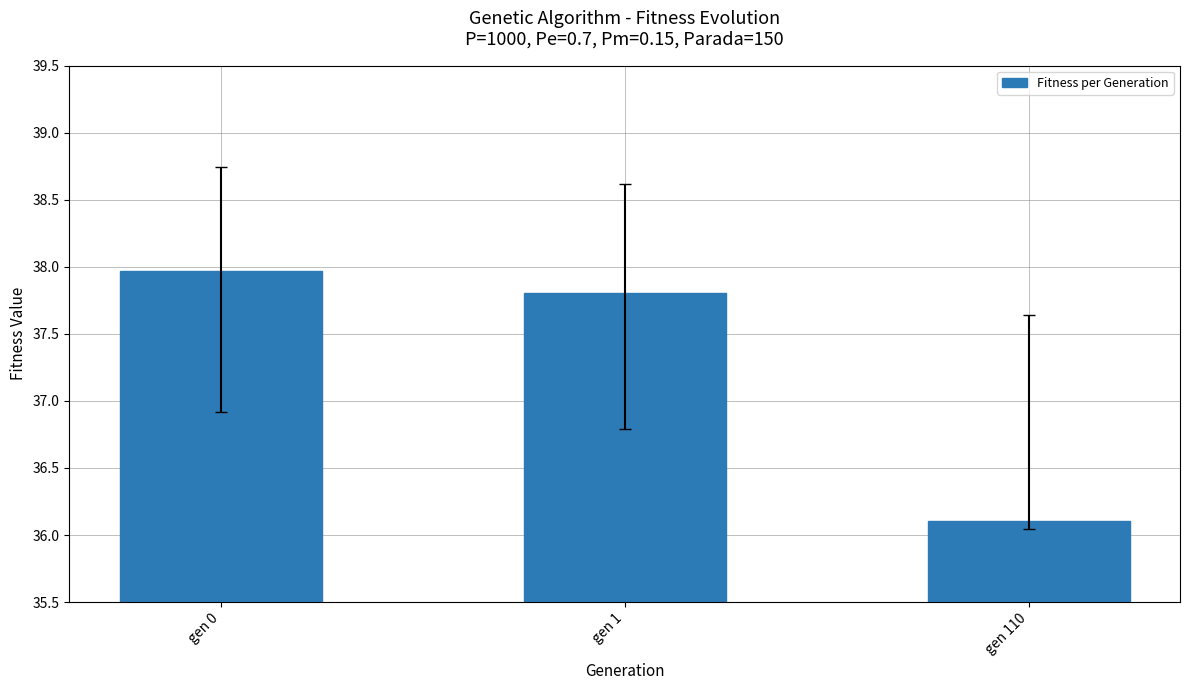

What is the minimum value shown in the chart?

36.1